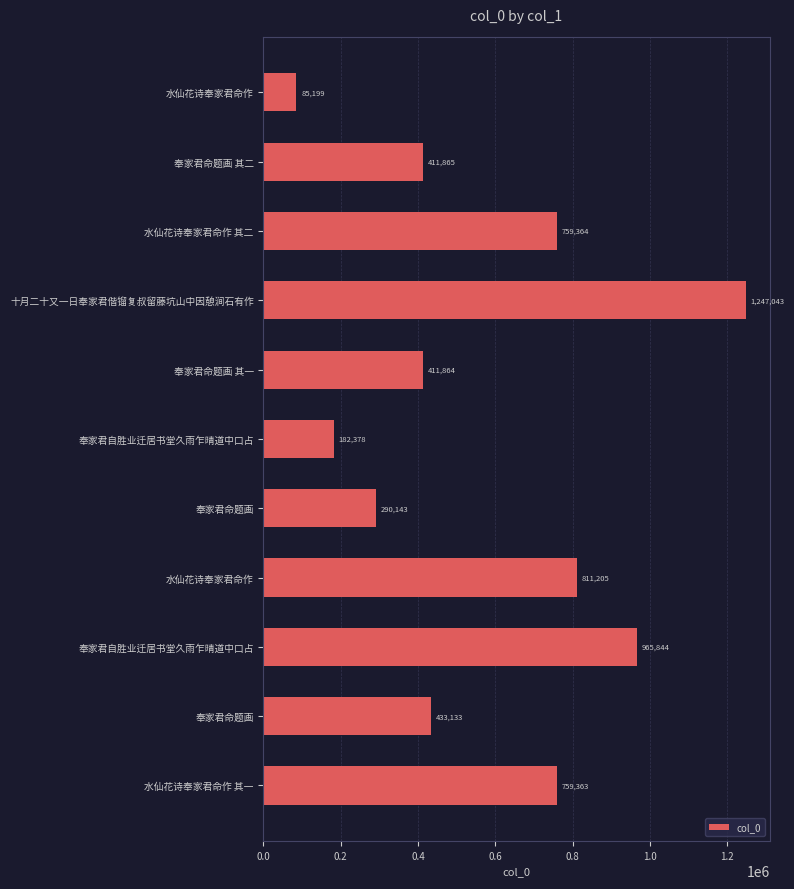

What is the greatest value displayed?

1247043